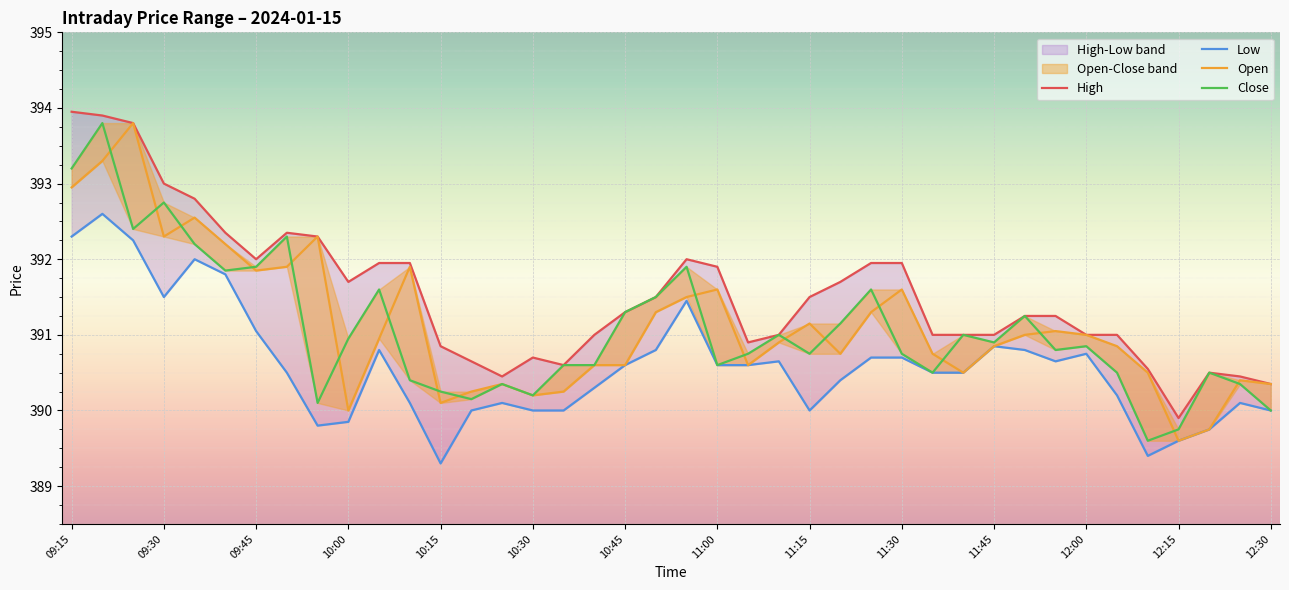

What is the lowest value of the High series?

389.9